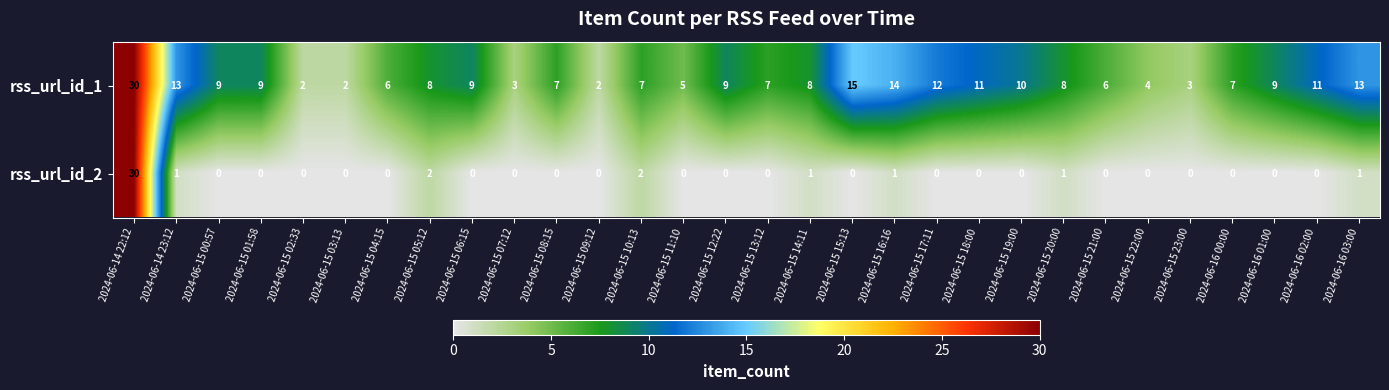

Which label corresponds to the largest value in the chart?

2024-06-14 22:12